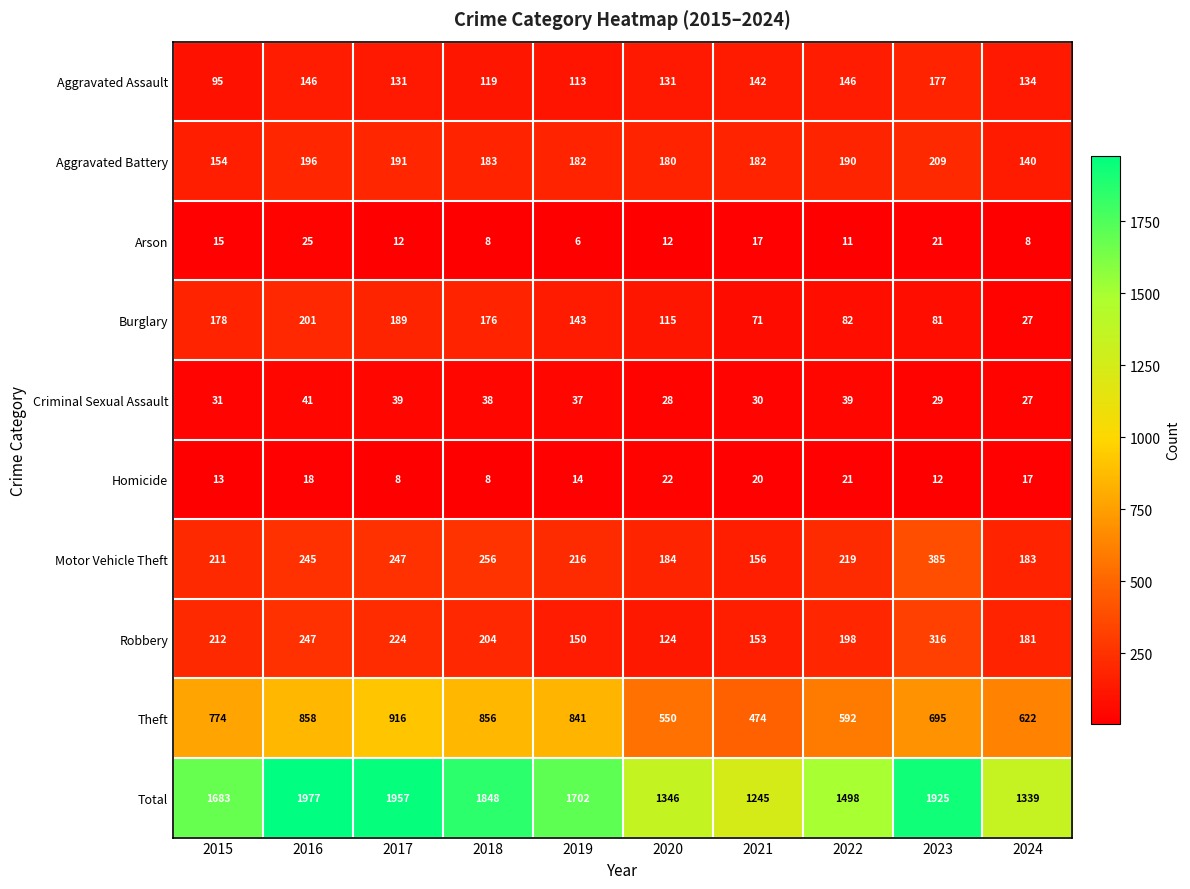

The Aggravated Battery series shows 132 at 2017. True or false?

False